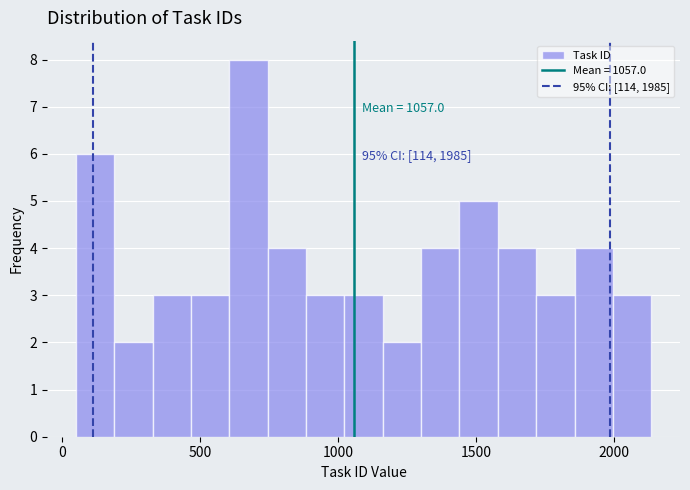

Around what value on the x-axis is the tallest bar? Give the approximate position of its centre, as read against the axis.

700